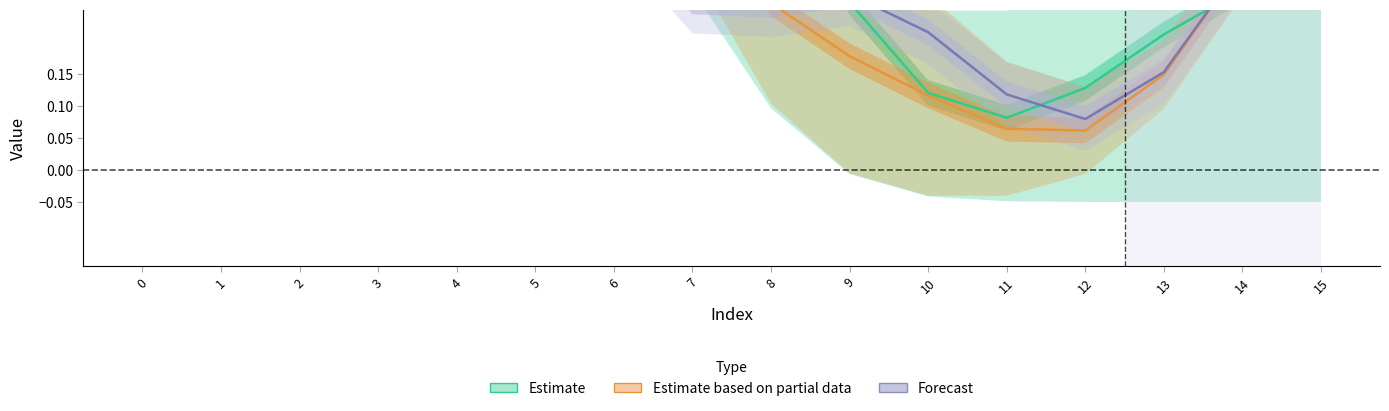

Reading right to left, extract all data points from this chart.

Estimate: 15=0.3	14=0.3	13=0.2	12=0.1	11=0.1	10=0.1	9=0.3	8=0.5	7=0.7	6=0.8	5=0.9	4=0.9	3=0.9	2=1.0	1=1.0	0=1.0
Estimate based on partial data: 15=0.5	14=0.3	13=0.1	12=0.1	11=0.1	10=0.1	9=0.2	8=0.3	7=0.4	6=0.7	5=0.8	4=1.0	3=1.0	2=1.0	1=1.0	0=1.0
Forecast: 15=0.5	14=0.3	13=0.2	12=0.1	11=0.1	10=0.2	9=0.3	8=0.3	7=0.3	6=0.4	5=0.6	4=0.8	3=1.0	2=1.0	1=1.0	0=1.0